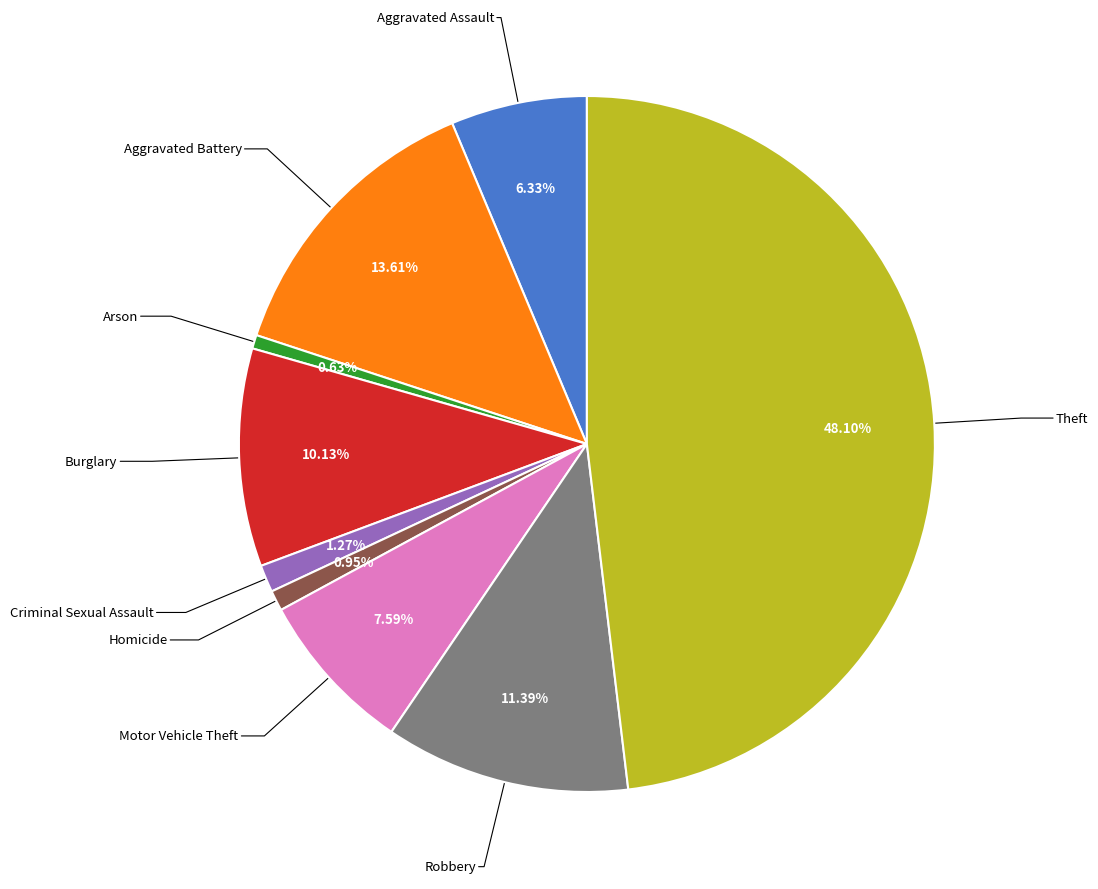

True or false: Criminal Sexual Assault accounts for 1% of the total.

True